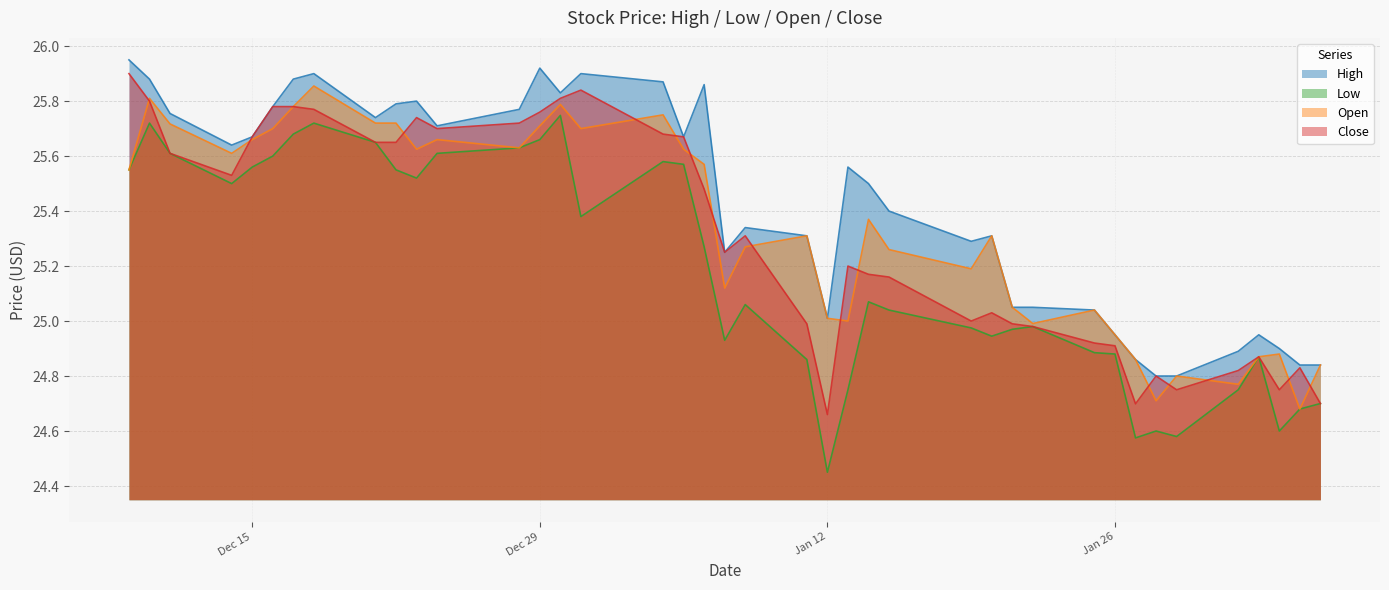

What is the label of the 37th point from the left?

2021-02-02